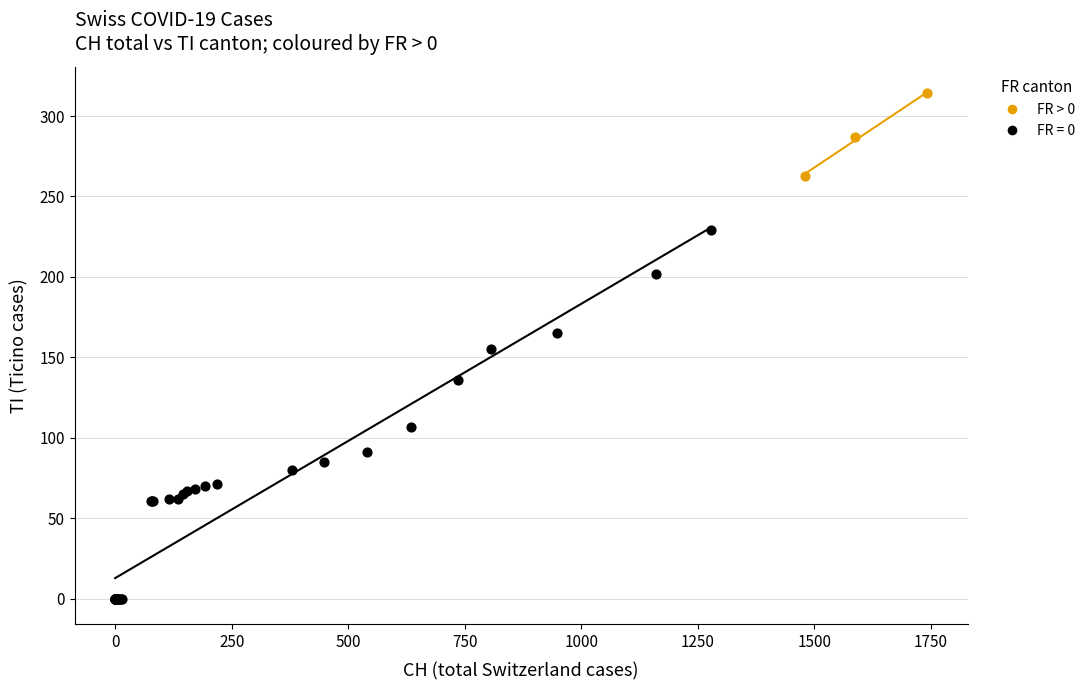

Which series reaches the minimum Y coordinate?

FR = 0